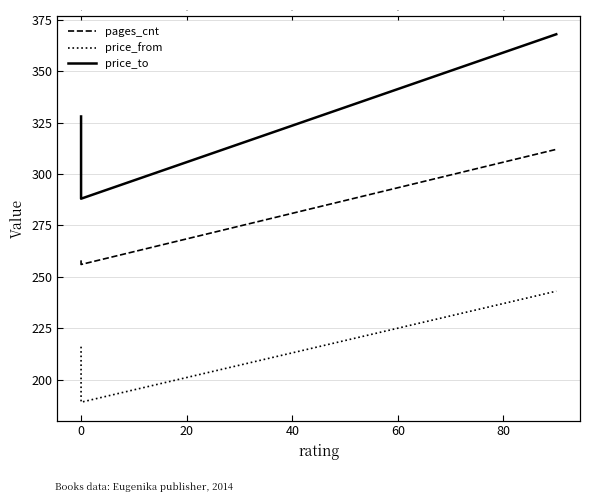

What is the difference between the second highest and minimum values in the price_to series?

40